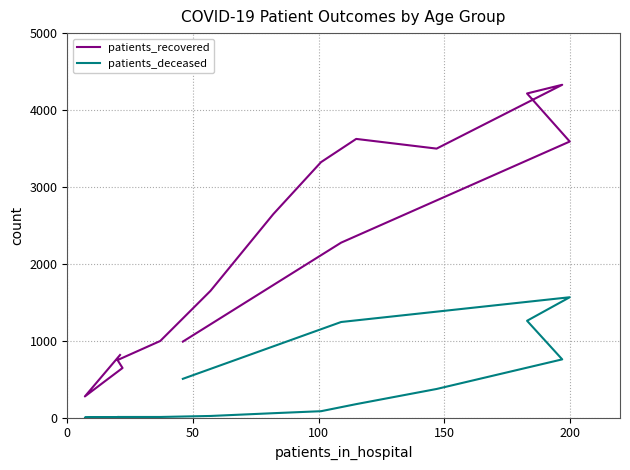

True or false: patients_deceased and patients_recovered intersect in this chart.

False